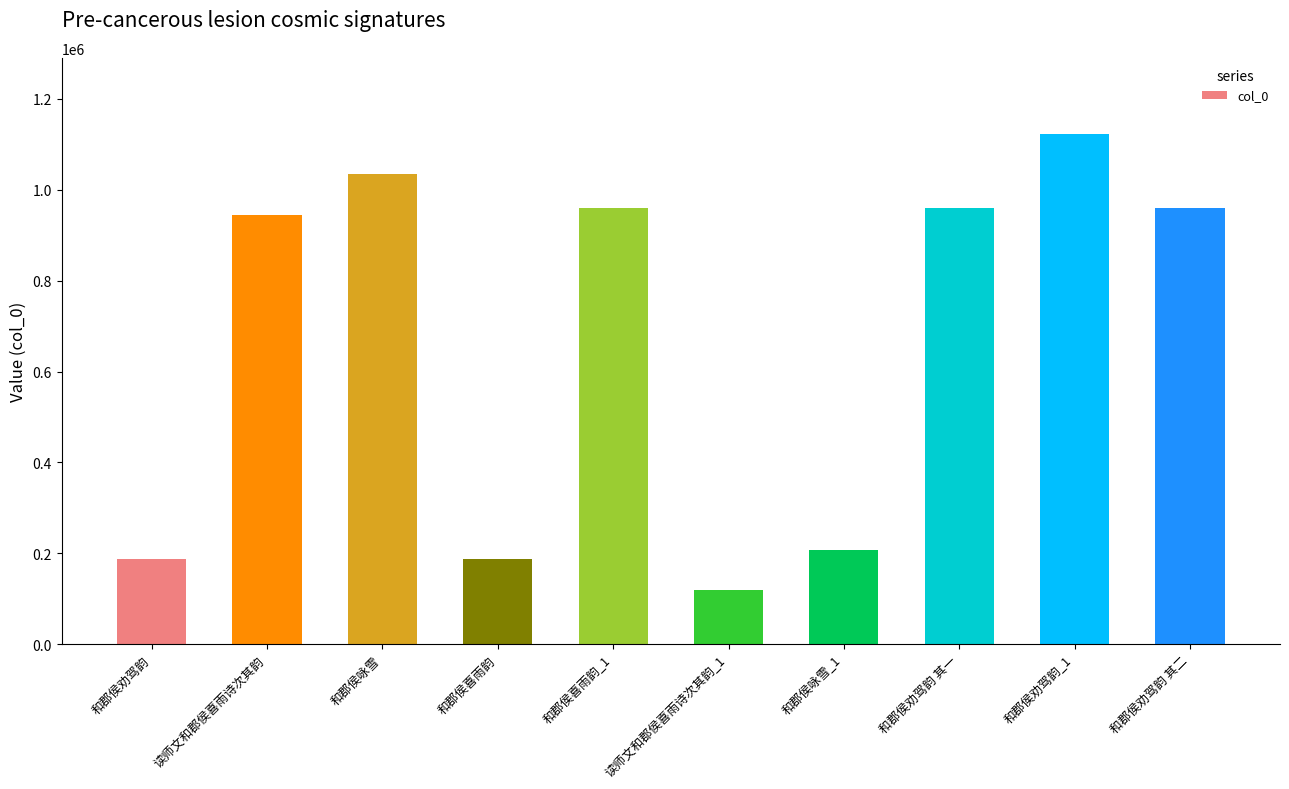

True or false: the data shows 121704 at 和郡侯劝驾韵.

False